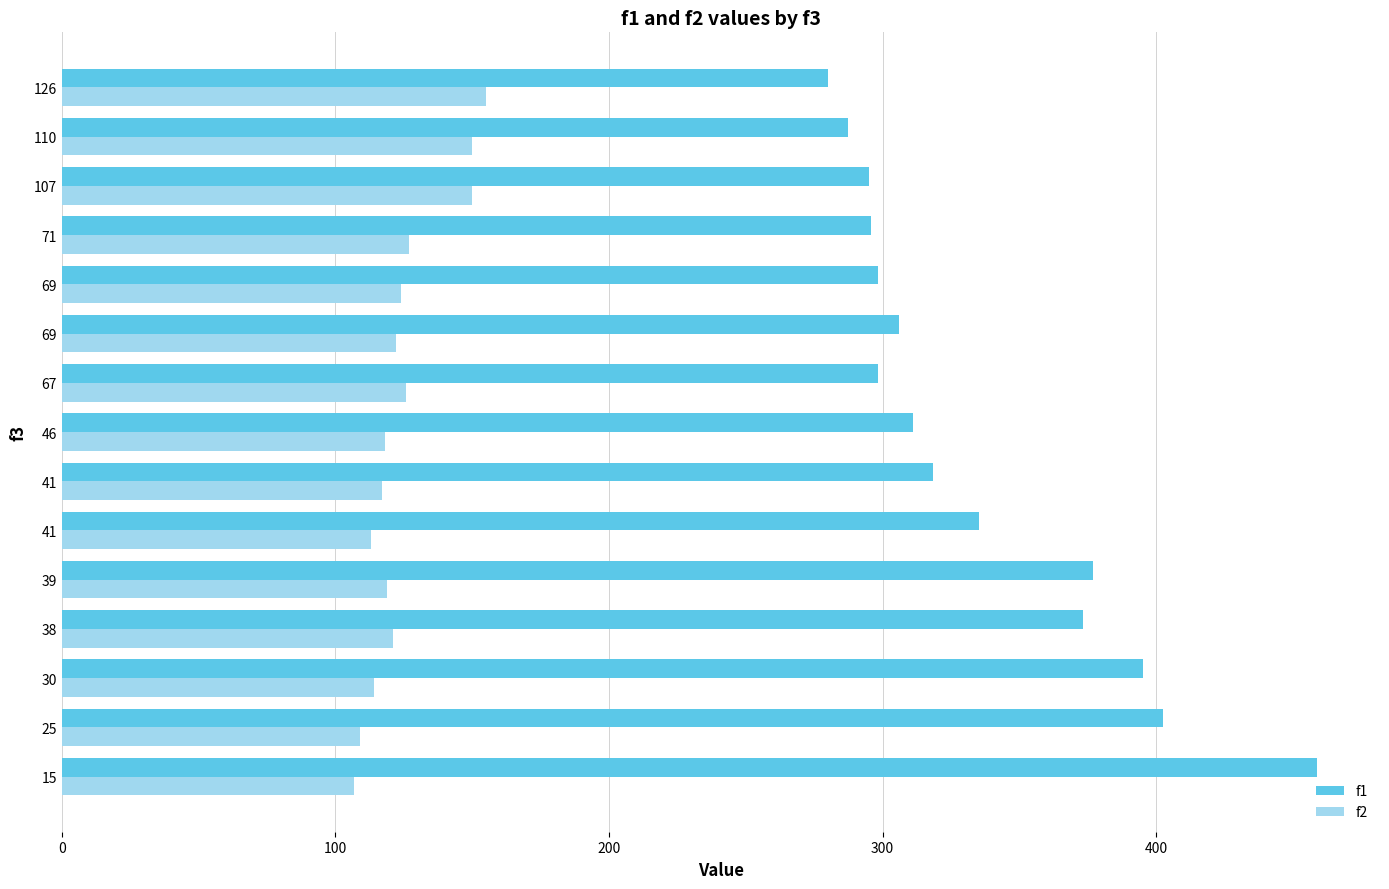

How many data points in f2 are less than 121?

7